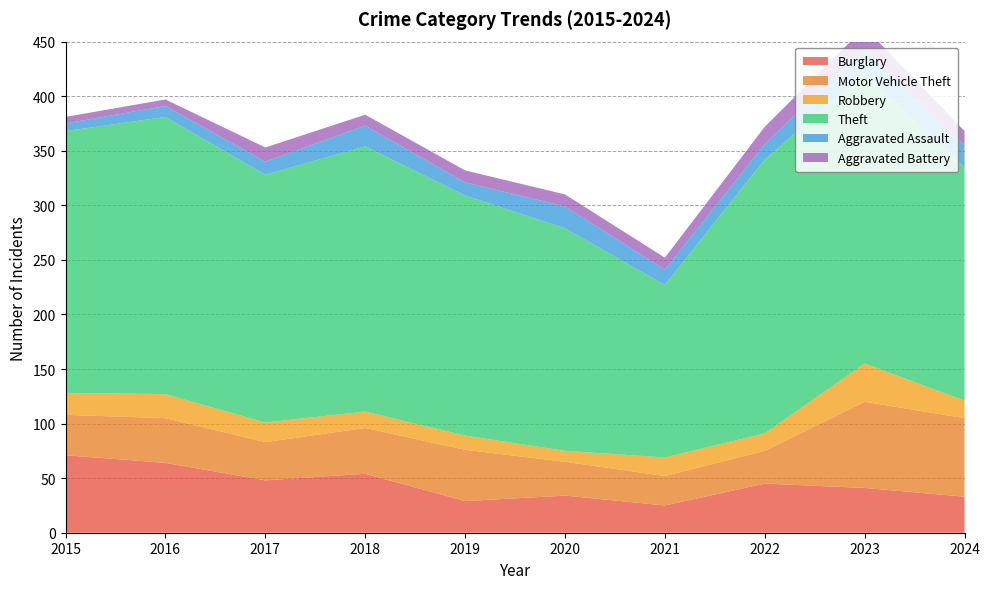

Reading left to right, list all the values displayed in this chart.

Burglary: 2015=71	2016=64	2017=48	2018=54	2019=29	2020=34	2021=25	2022=45	2023=41	2024=33
Motor Vehicle Theft: 2015=37	2016=41	2017=35	2018=42	2019=47	2020=31	2021=27	2022=30	2023=79	2024=72
Robbery: 2015=20	2016=22	2017=18	2018=15	2019=13	2020=10	2021=17	2022=16	2023=35	2024=16
Theft: 2015=240	2016=254	2017=227	2018=243	2019=220	2020=204	2021=158	2022=251	2023=266	2024=214
Aggravated Assault: 2015=7	2016=10	2017=12	2018=19	2019=12	2020=20	2021=14	2022=14	2023=23	2024=20
Aggravated Battery: 2015=6	2016=6	2017=13	2018=10	2019=11	2020=11	2021=11	2022=16	2023=19	2024=13